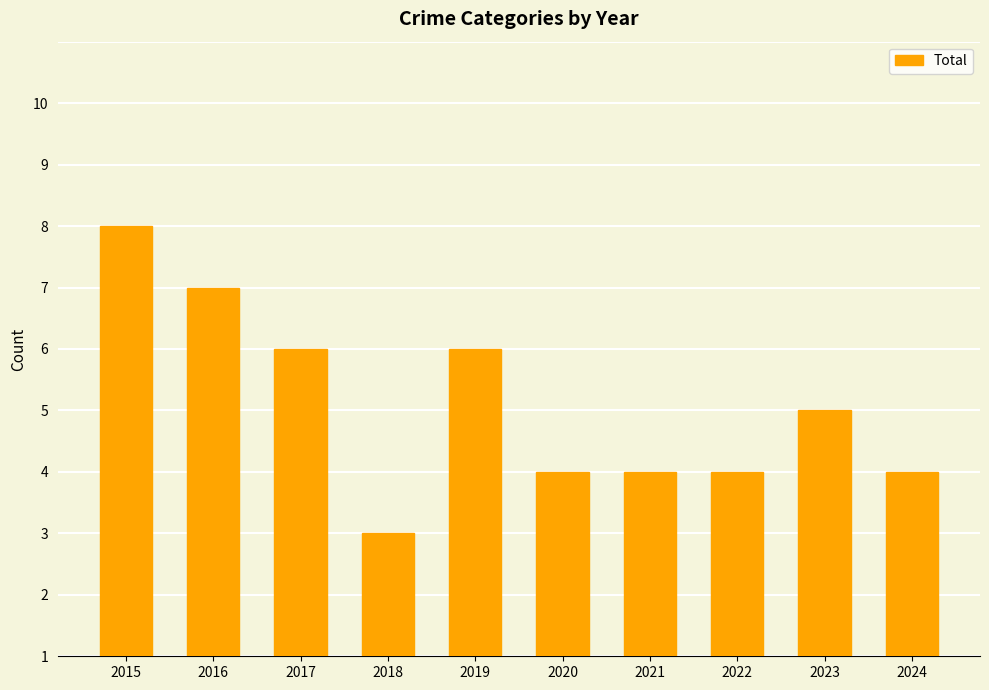

Rank the categories by value from lowest to highest.

2018, 2020, 2021, 2022, 2024, 2023, 2017, 2019, 2016, 2015